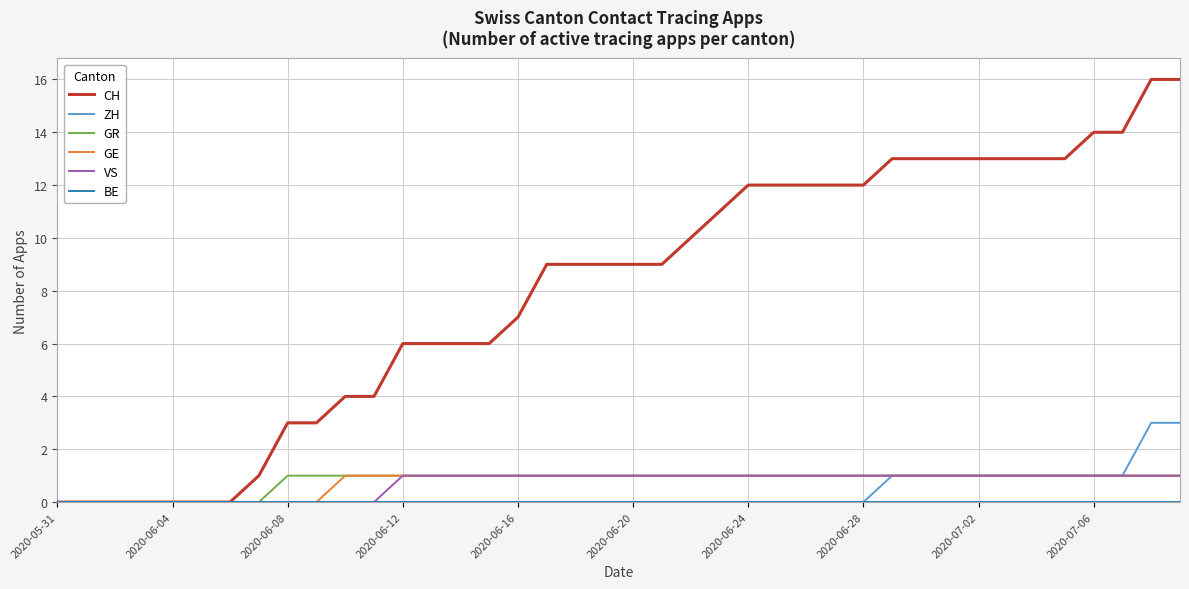

What is the highest value of the ZH series?

3